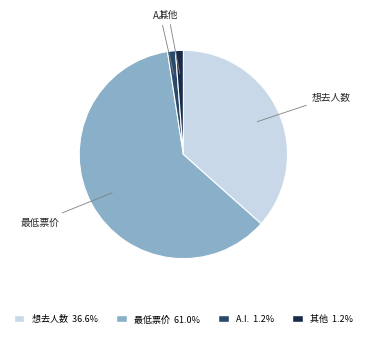

Is there any slice that represents more than half of the pie?

Yes